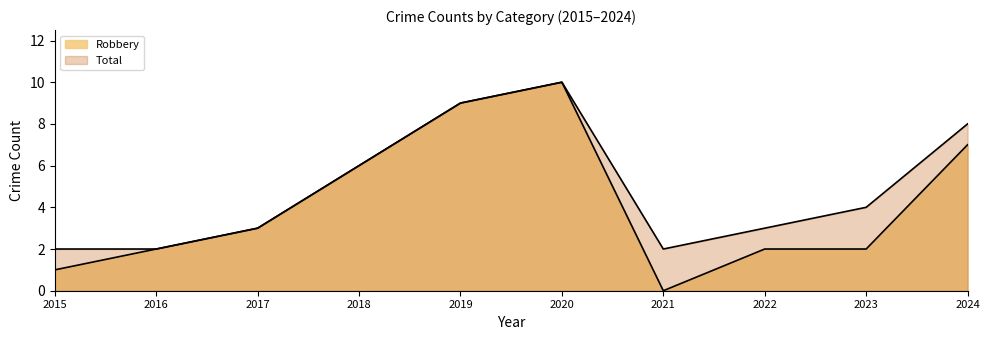

At how many categories does at least one series exceed 7?

3